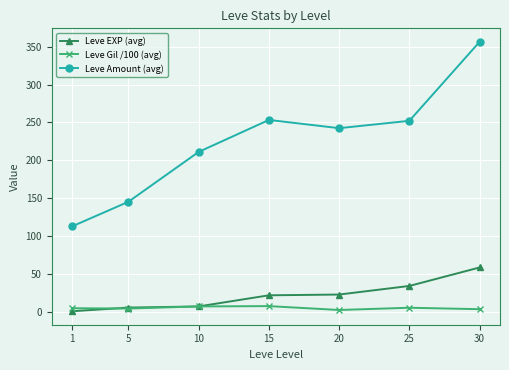

Which series has the largest range (max minus min)?

Leve Amount (avg)